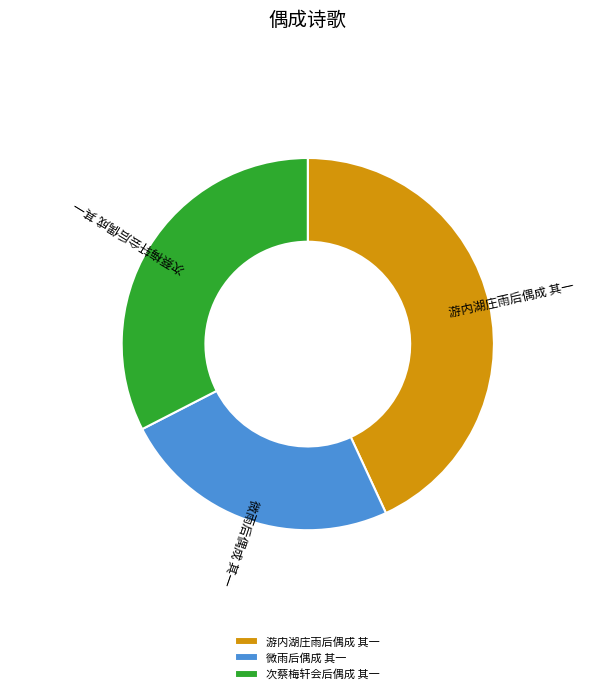

Which slice is the largest?

游内湖庄雨后偶成 其一